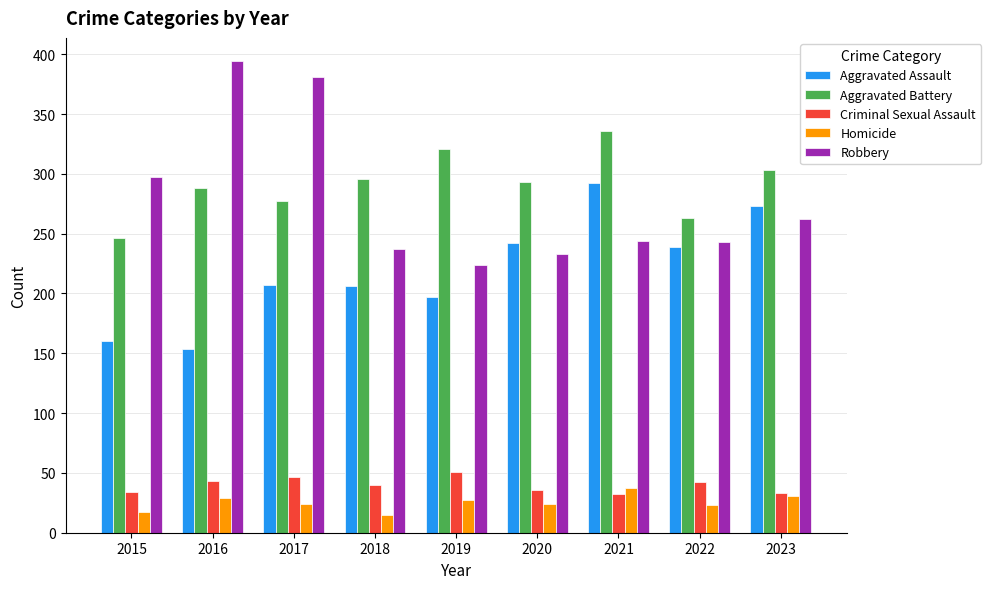

What is the total value across all series at 2015?

754